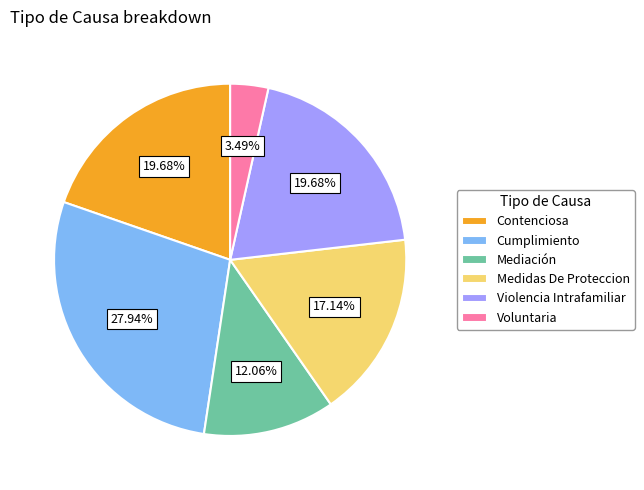

The Contenciosa slice represents 20% of the pie. True or false?

True